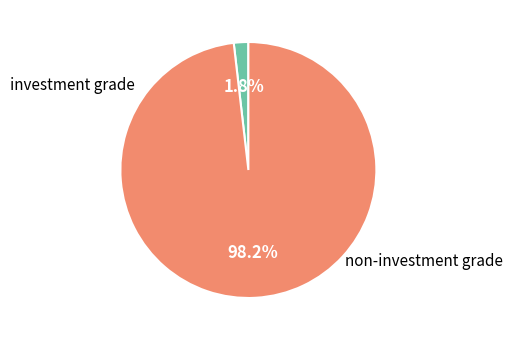

How many segments does this pie chart have?

2